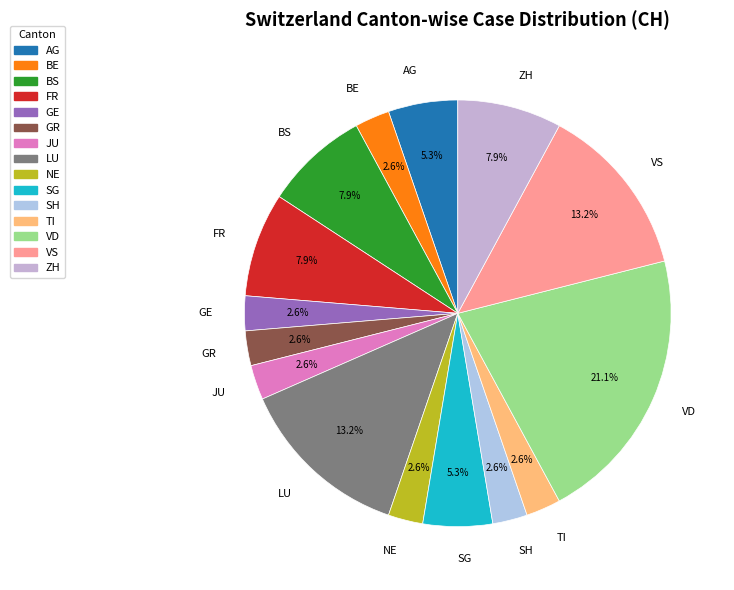

What is the total percentage of BS and LU?

21.1%